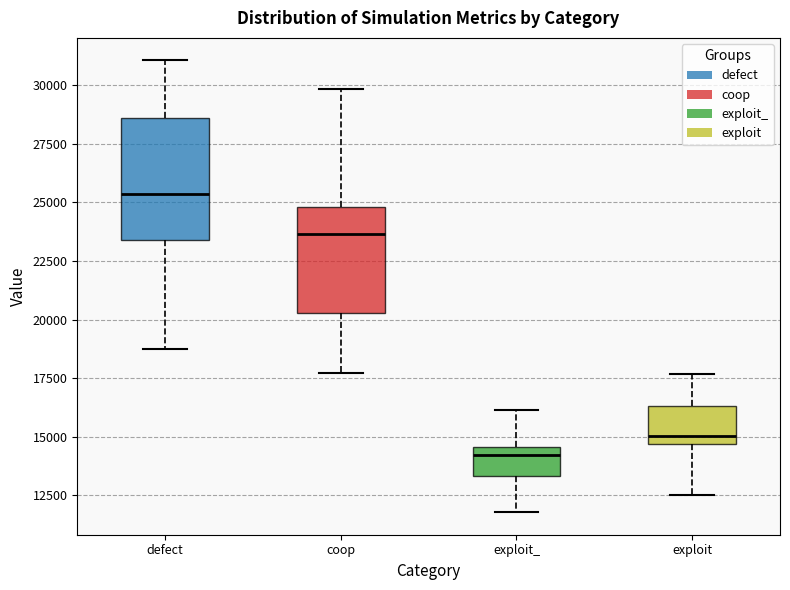

Which box is the tallest, from its lower edge to its upper edge?

defect